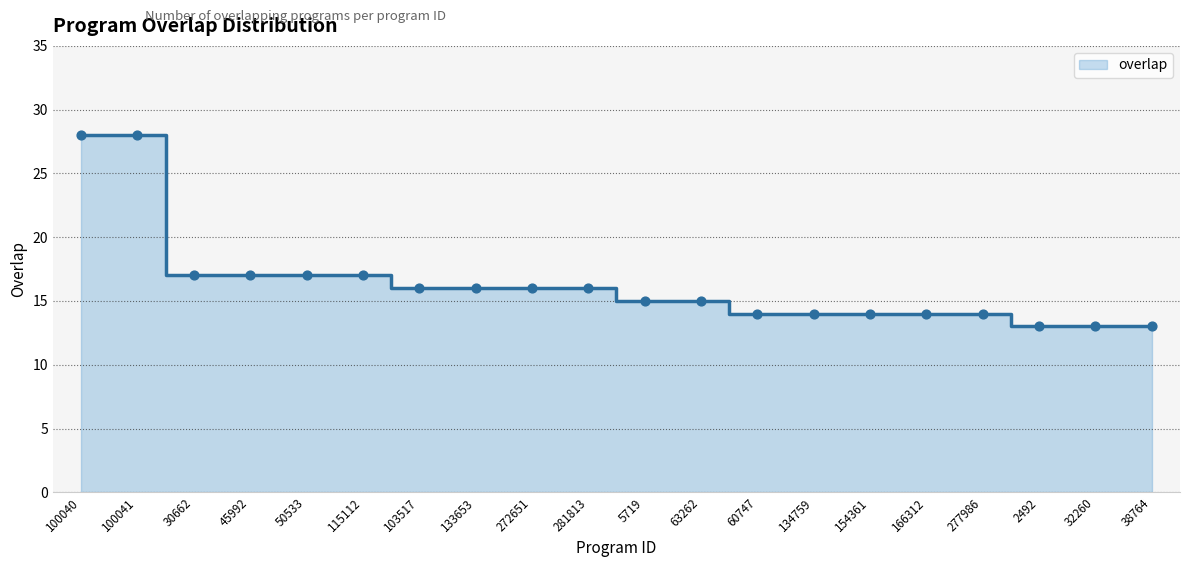

What is the ratio of the value at 60747 to the value at 277986?

1.0